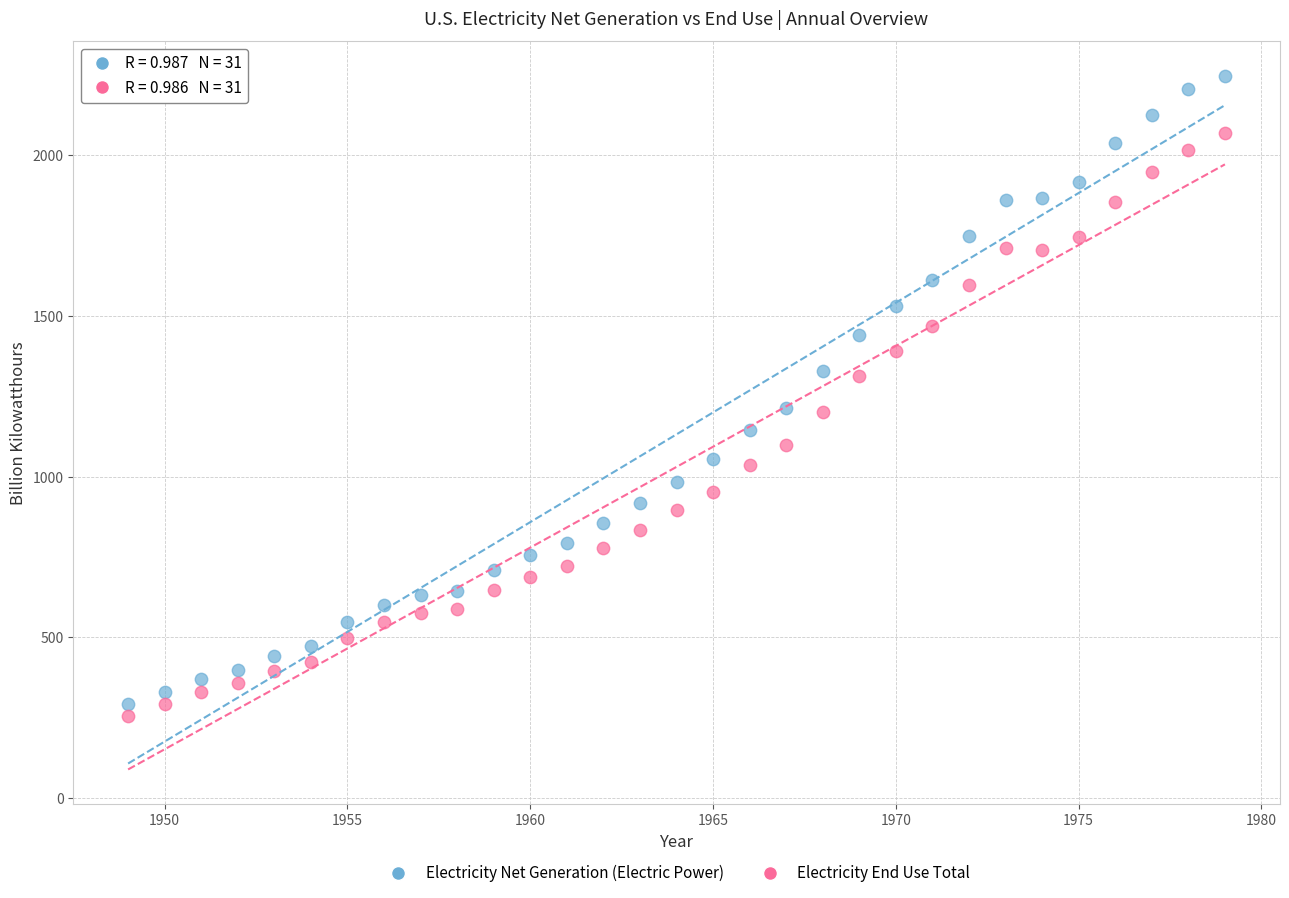

Which series has the largest Y range (max minus min)?

Electricity Net Generation (Electric Power)